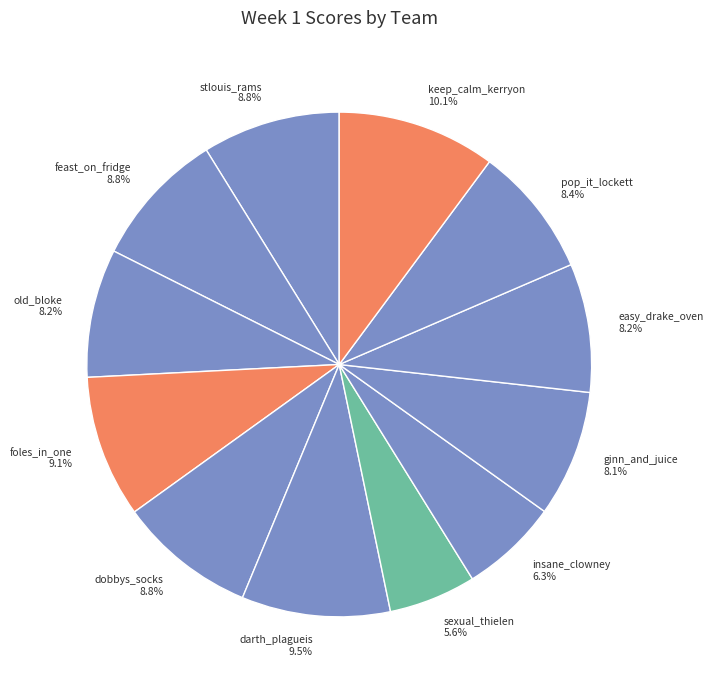

Is the sum of old_bloke 8.2% and keep_calm_kerryon 10.1% greater than half?

No